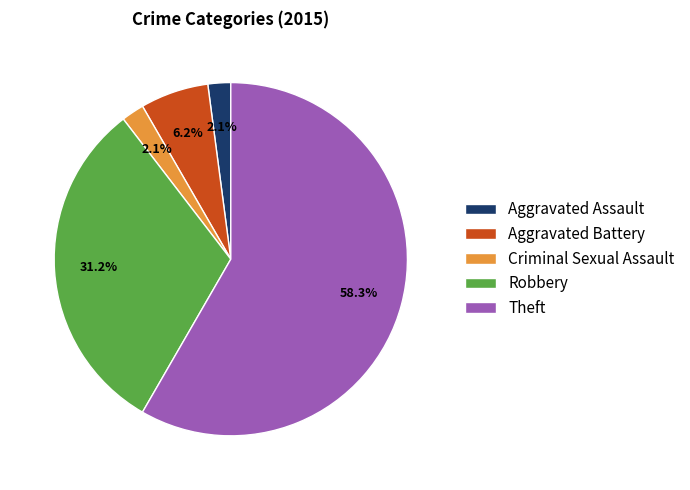

What portion of the pie excludes Criminal Sexual Assault?

97.9%